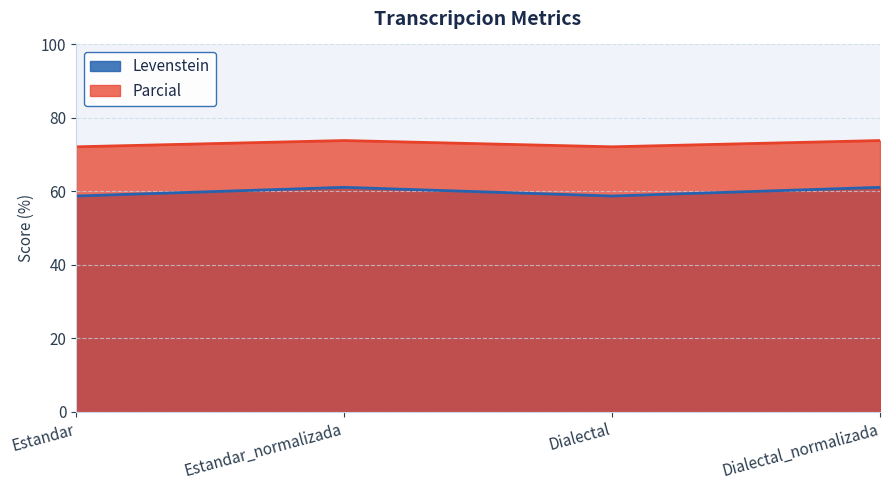

How many lines are shown in the chart?

2